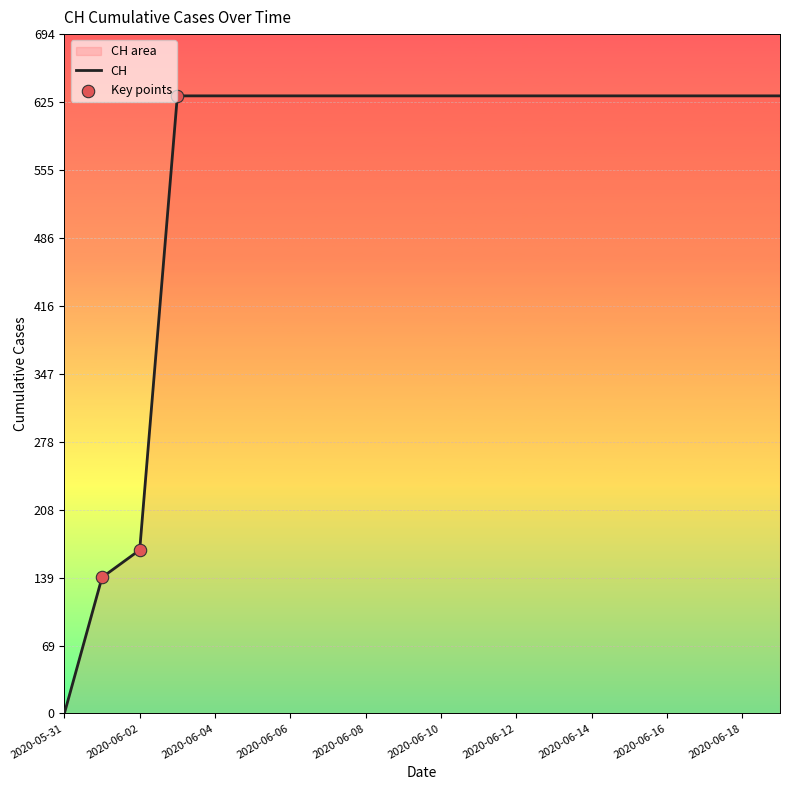

What is the ratio of the value at 2020-06-03 to the value at 2020-06-04?

1.0